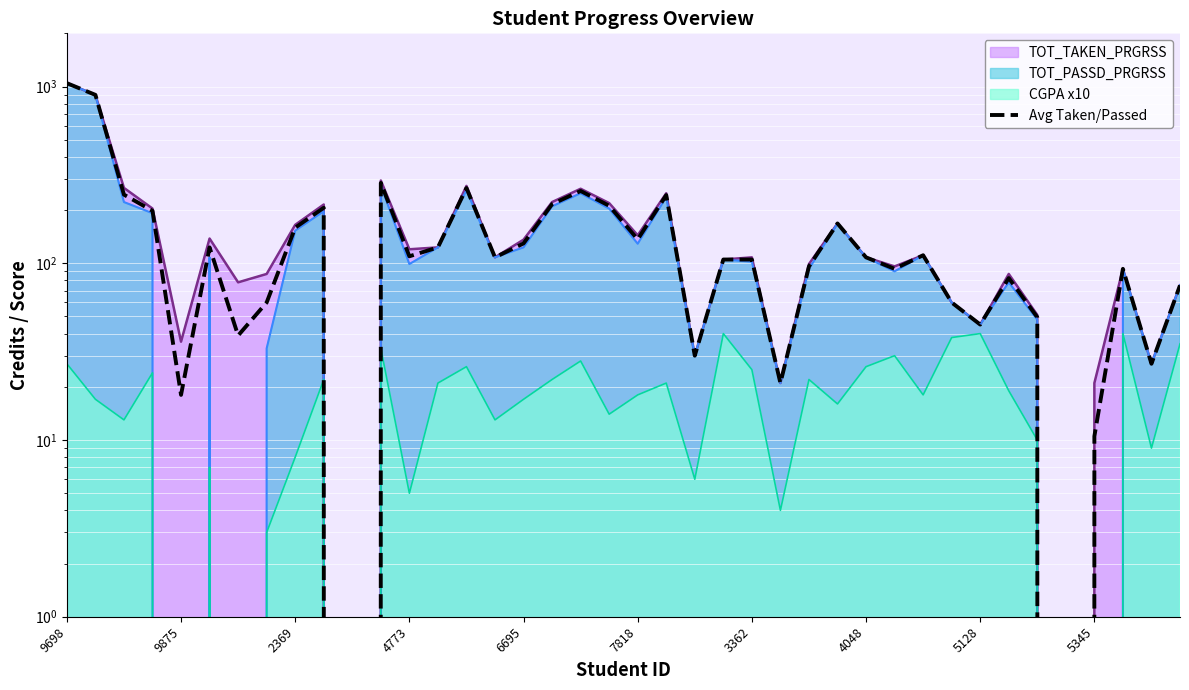

What is the approximate value at 30?

111.0